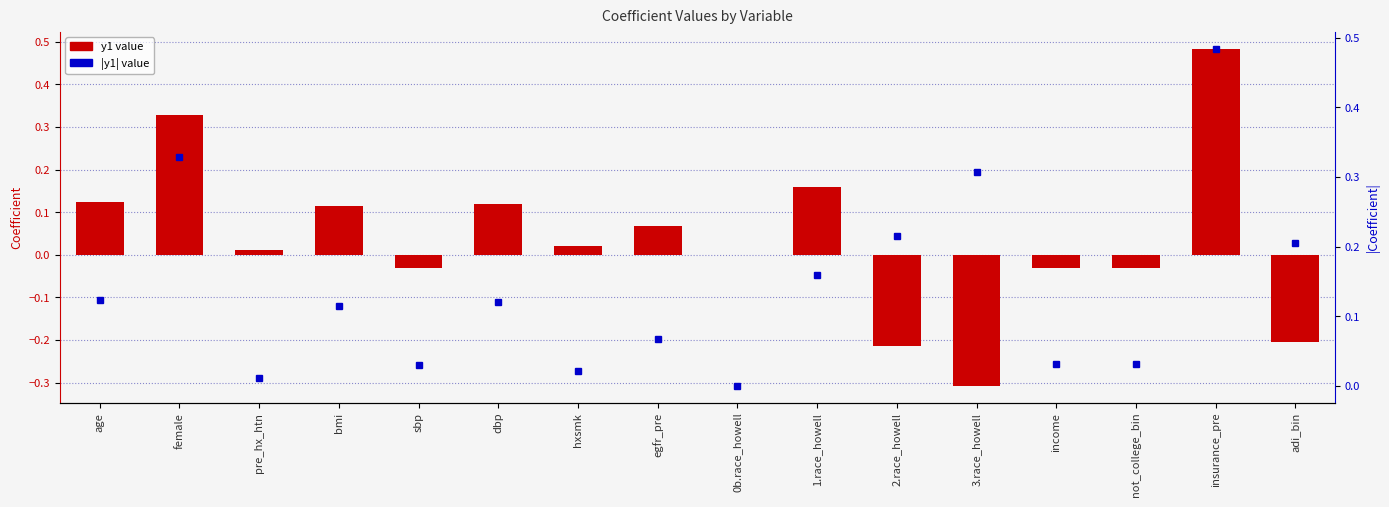

Which series has the largest range (max minus min)?

y1